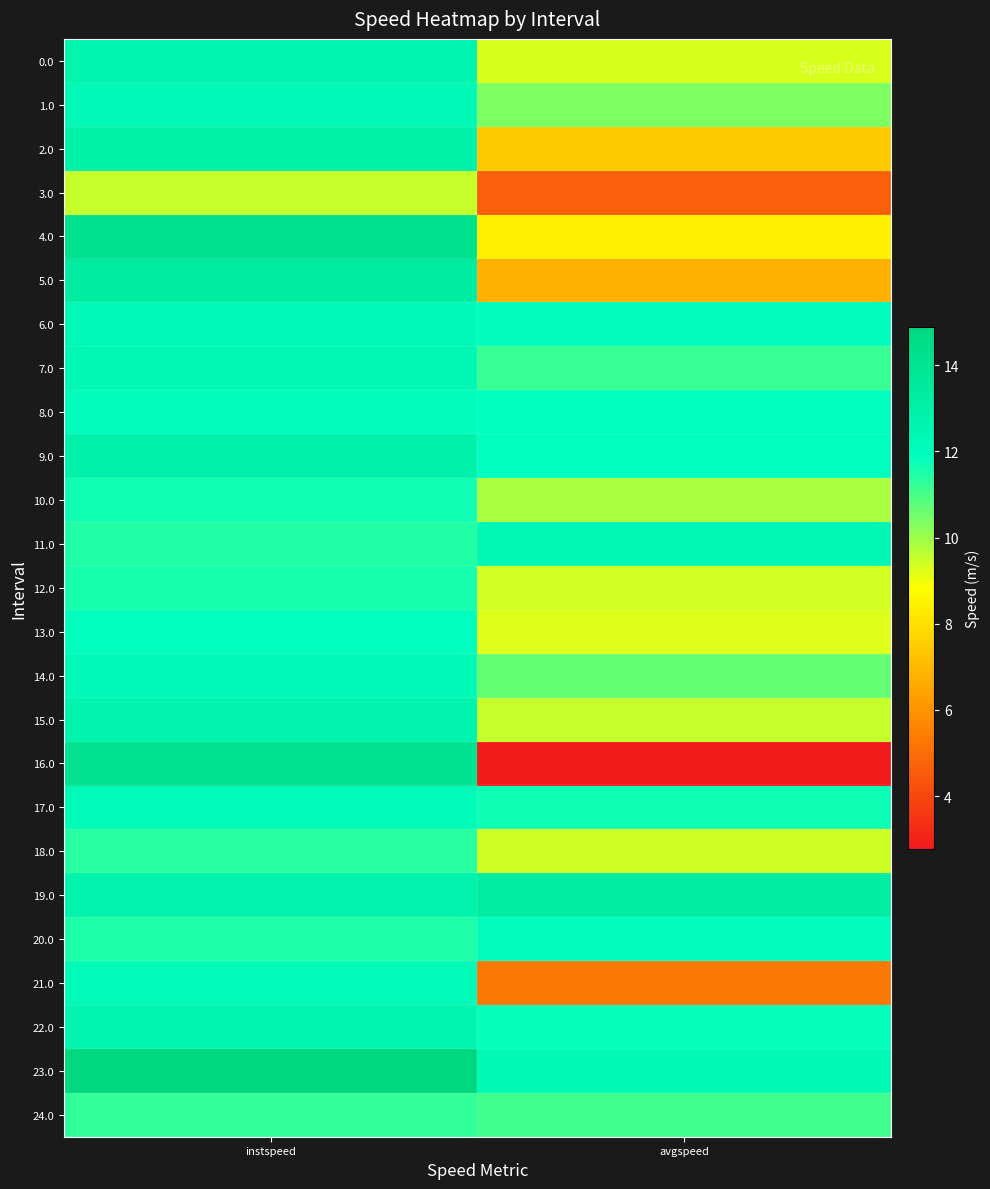

What is the difference between the highest and lowest values at avgspeed?

10.4